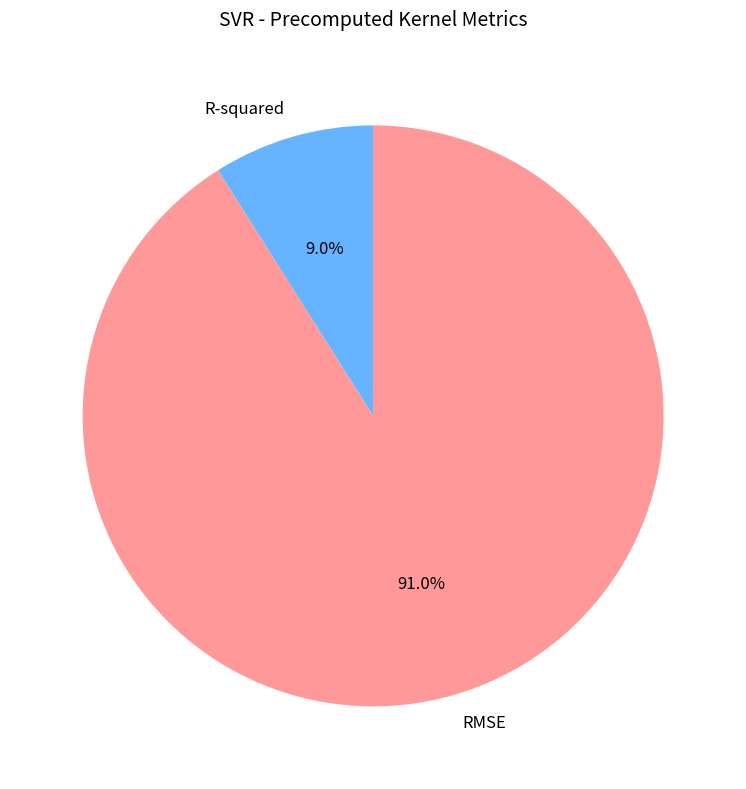

Count the number of slices in the pie.

2